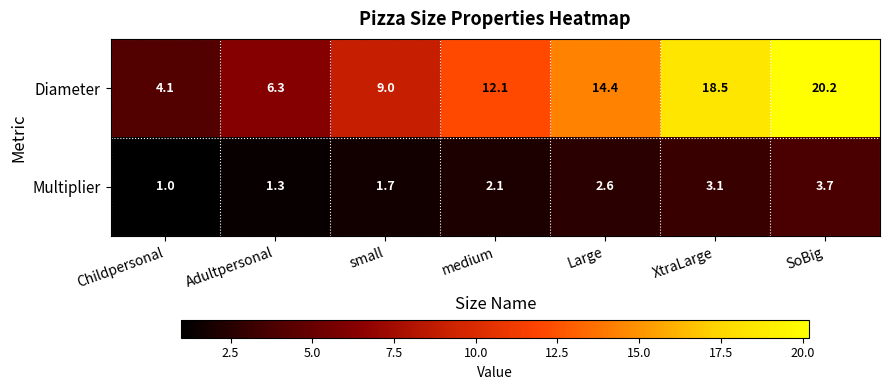

Between small and SoBig, which series saw the biggest shift?

Diameter